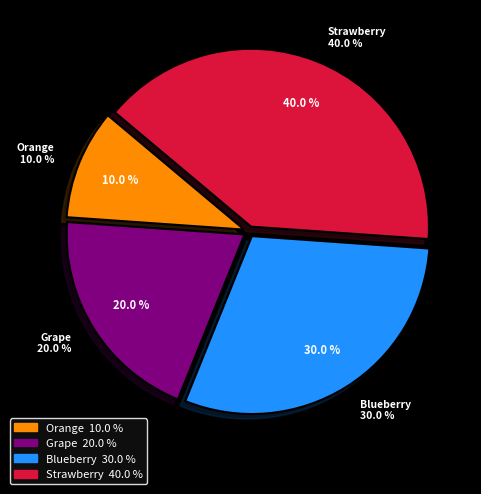

What percentage do Grape and Blueberry together represent?

50.0%